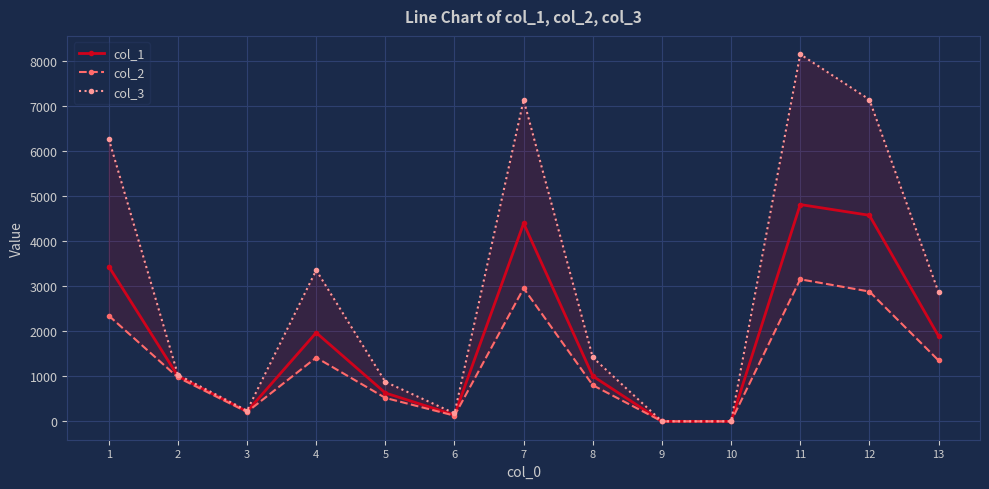

Where does the col_3 series first go above 1418?

1